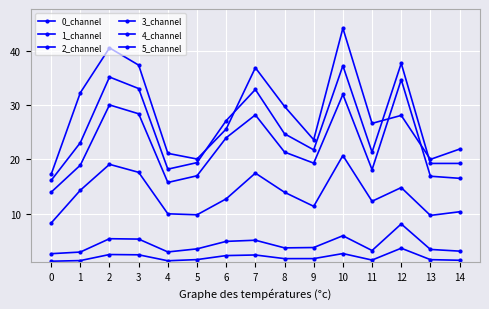

Which series has the largest total across all categories?

5_channel